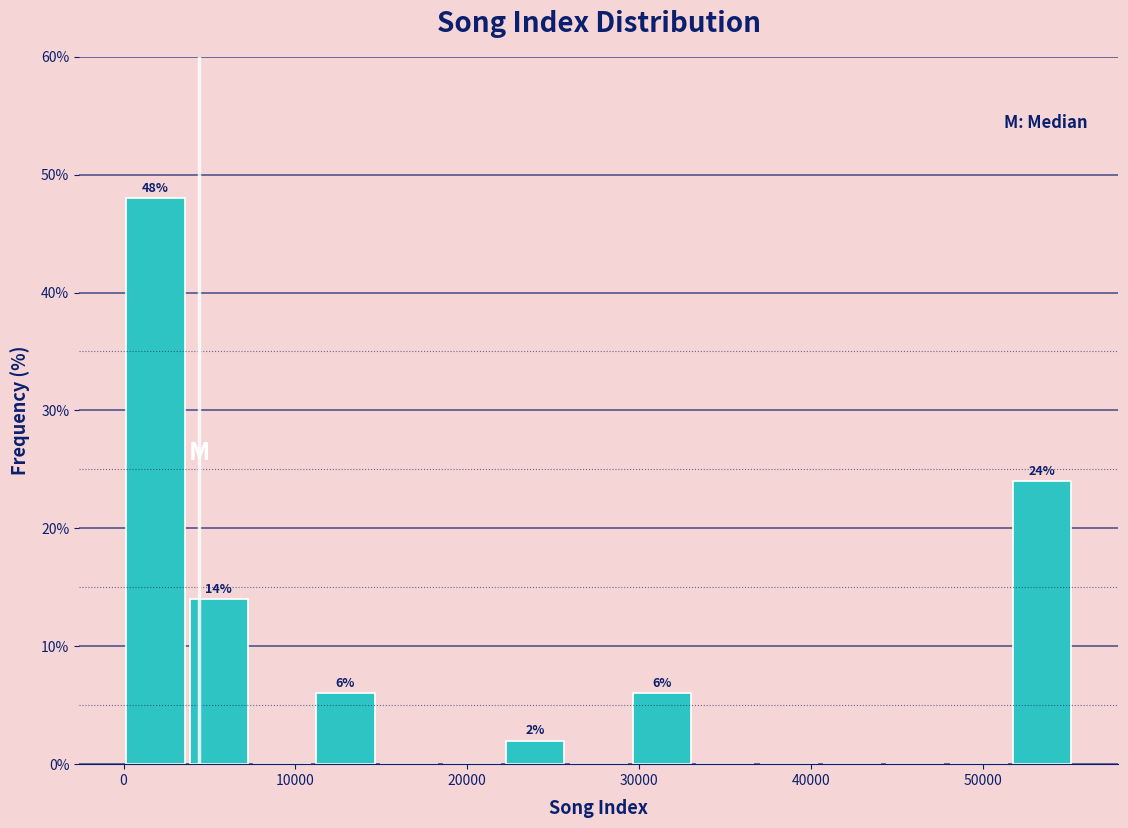

Around what value on the x-axis is the tallest bar? Give the approximate position of its centre, as read against the axis.

2000